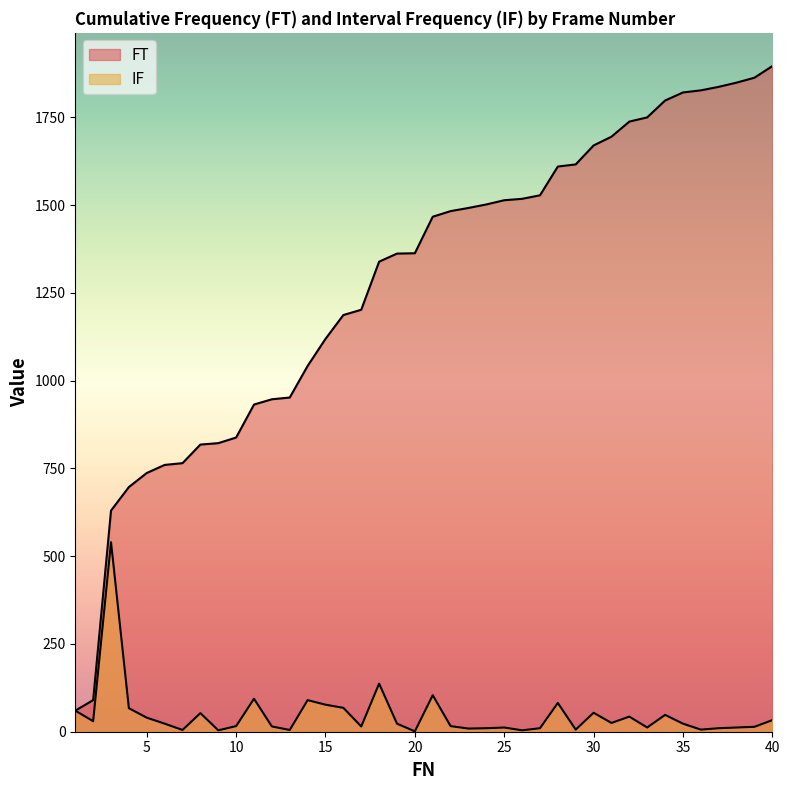

What is the smallest value displayed?

1